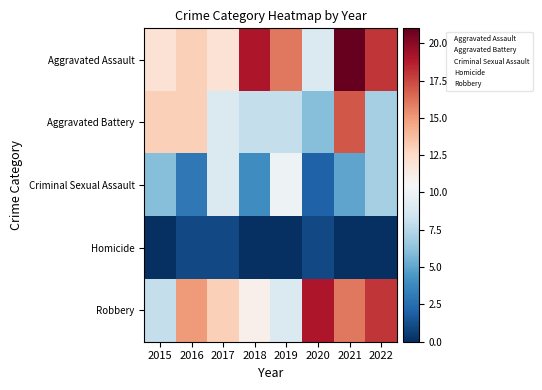

At how many categories does at least one series exceed 19?

1